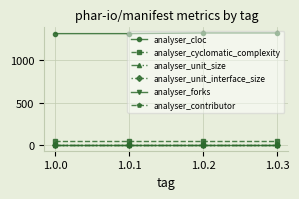

True or false: analyser_contributor has more than 2 interior local peaks.

False